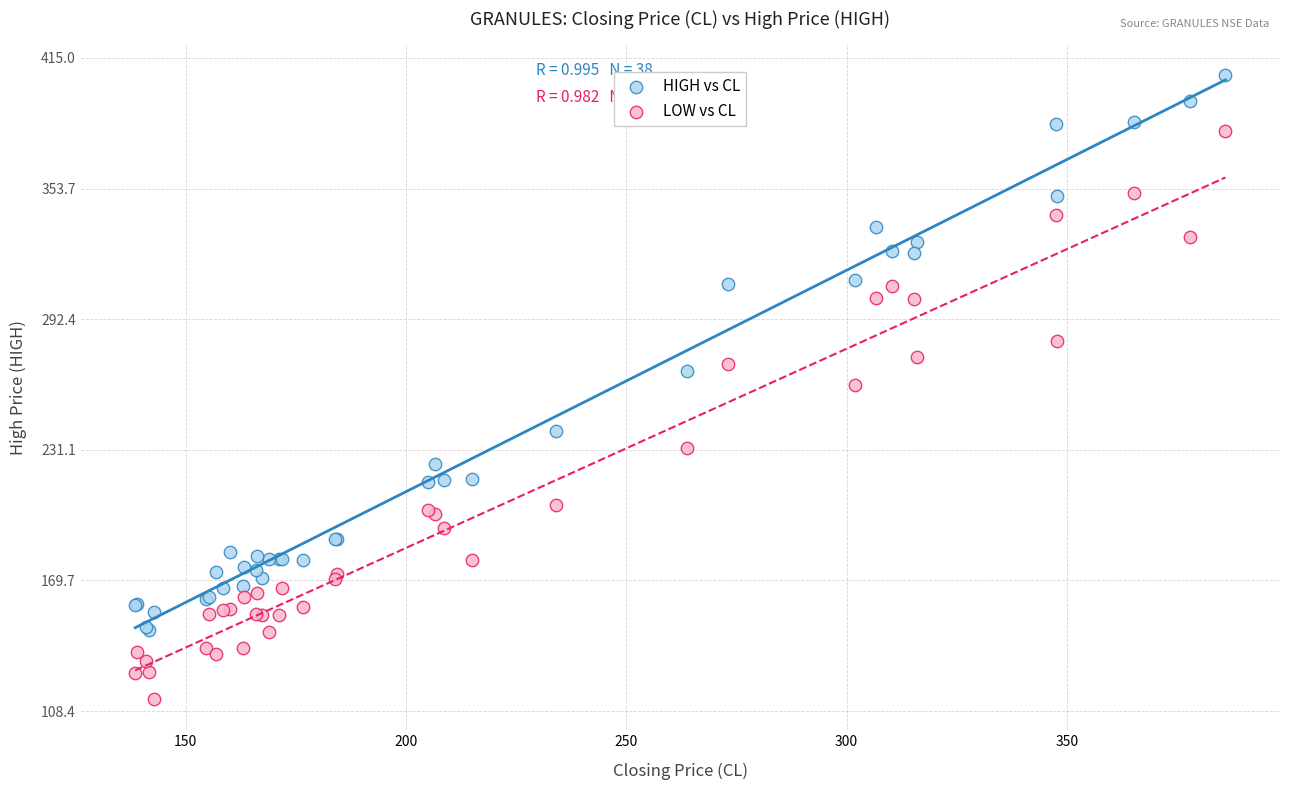

Which series contains the lowest Y value?

LOW vs CL